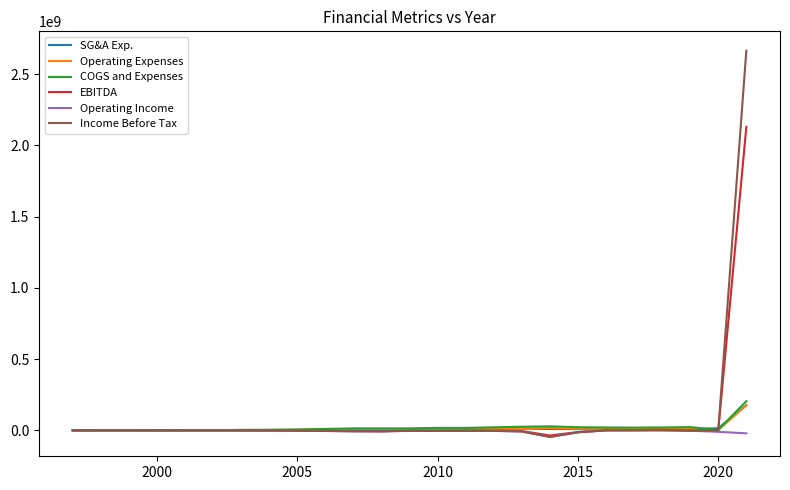

Which series has the largest range (max minus min)?

Income Before Tax